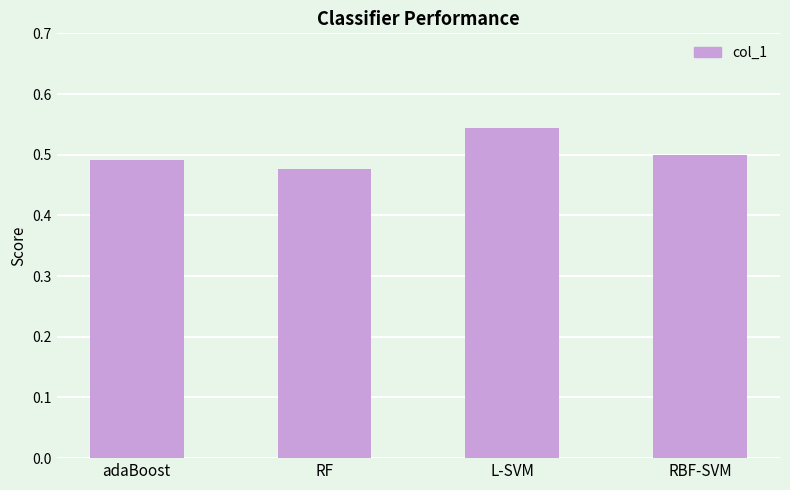

True or false: the data shows 0.5 at L-SVM.

True